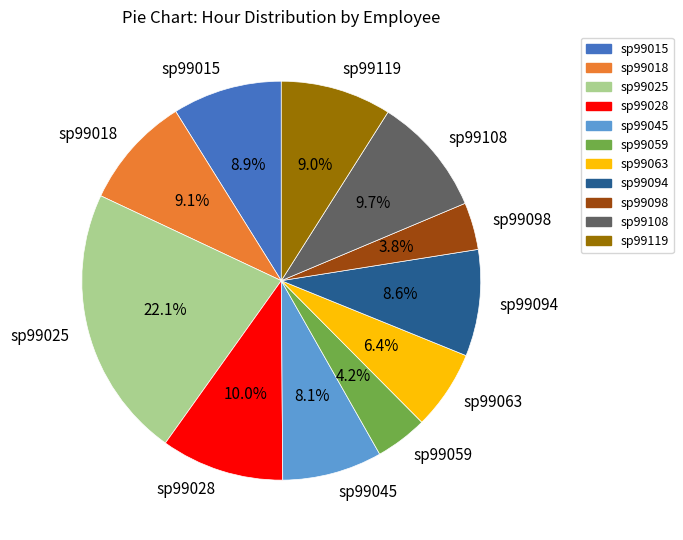

To the nearest percent, what portion does sp99045 represent?

8%